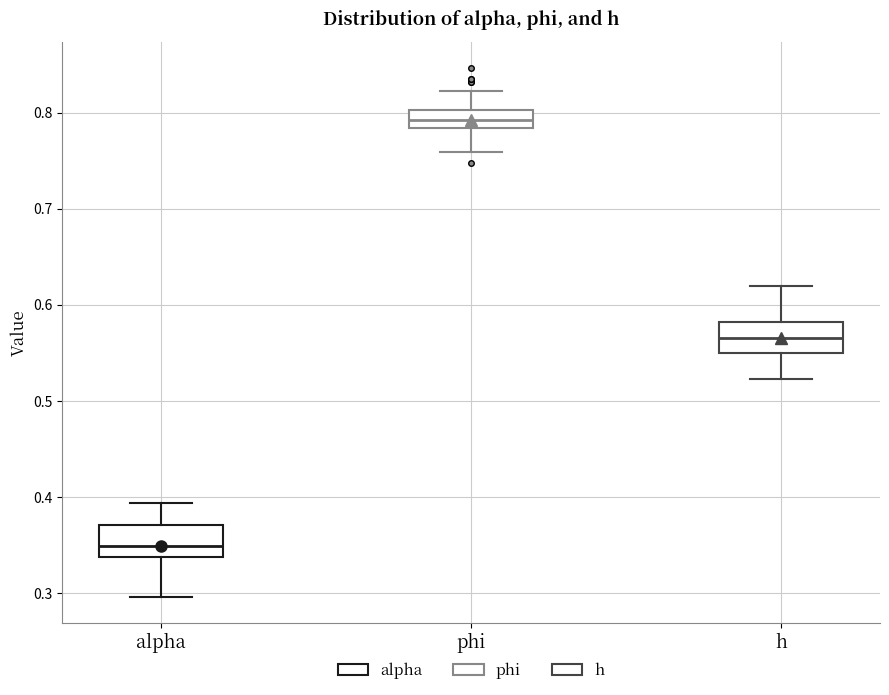

Reading left to right, read every box against the y-axis: the position of its median line, the range the box covers, and the ends of its whiskers. The values are not printed on the chart, so give them approximately, as read against the axis.

alpha: median 0.35, box 0.34 to 0.37, whiskers 0.30 to 0.39
phi: median 0.79, box 0.78 to 0.80, whiskers 0.76 to 0.82
h: median 0.57, box 0.55 to 0.58, whiskers 0.52 to 0.62